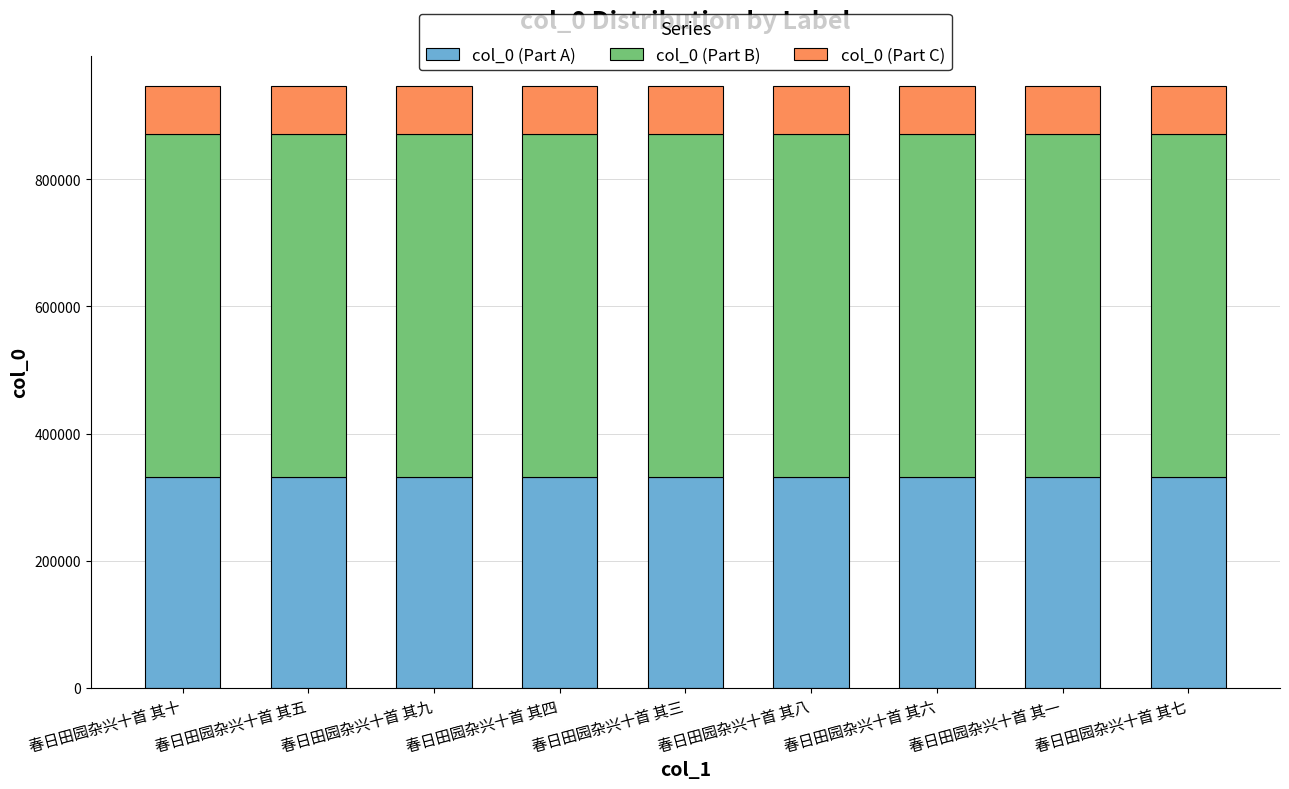

What is the total value across all series at 春日田园杂兴十首 其五?

946880.0